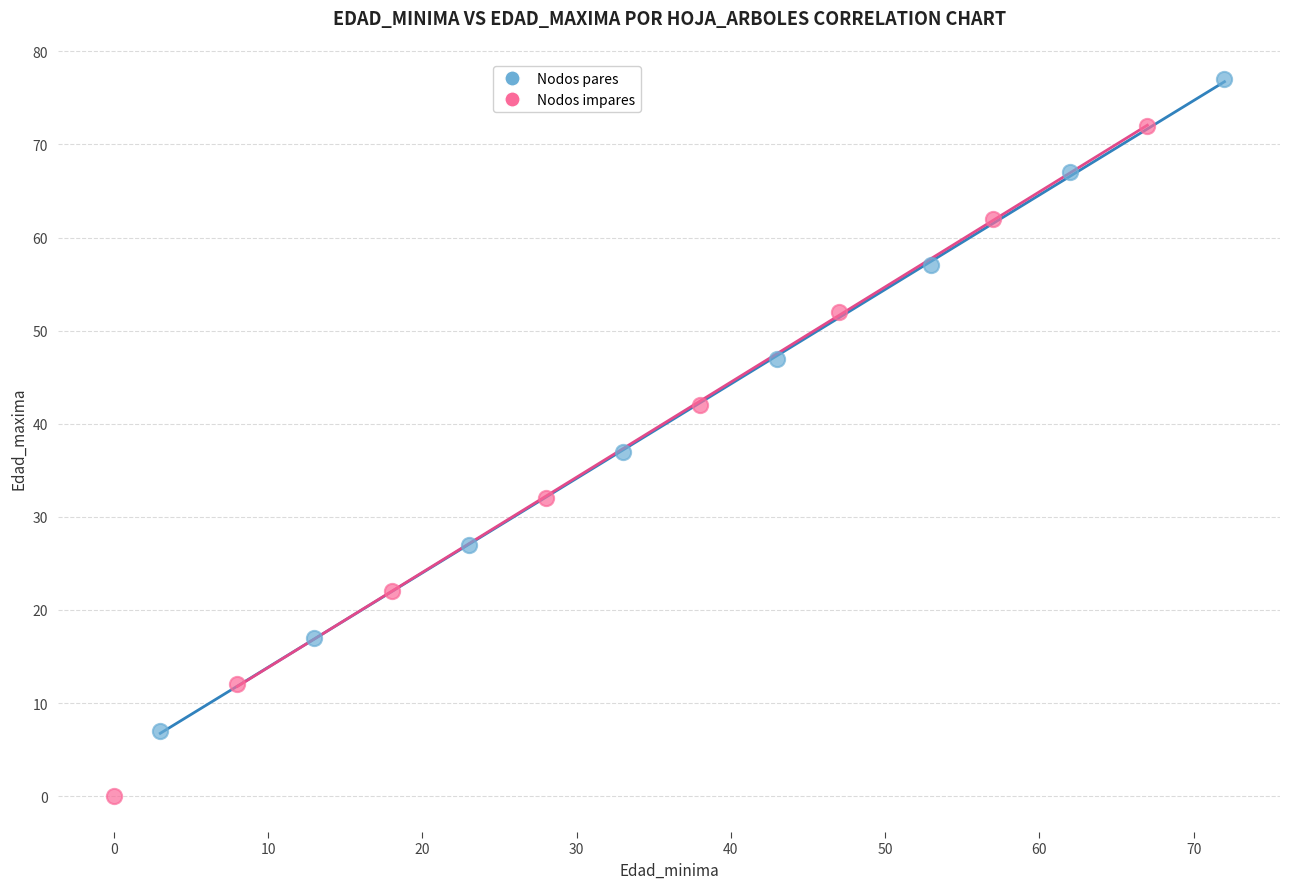

Which series reaches the minimum Y coordinate?

Nodos impares